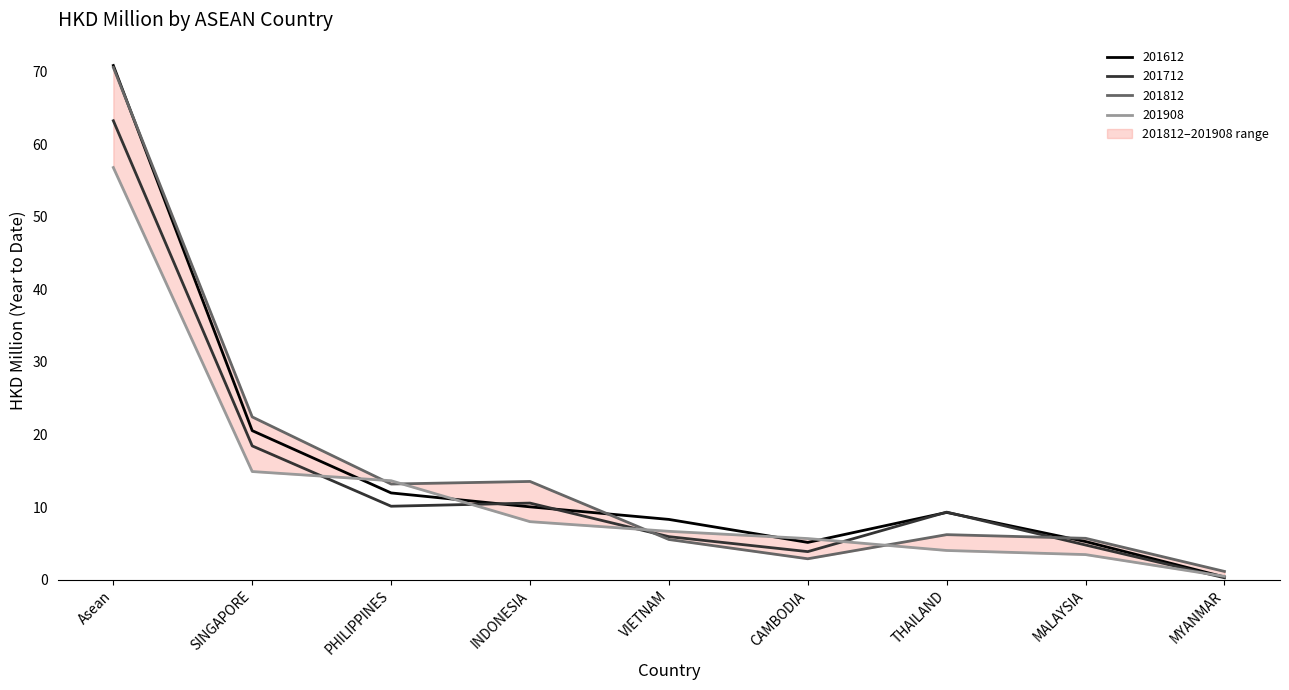

Read the 201908 value at THAILAND.

4.0